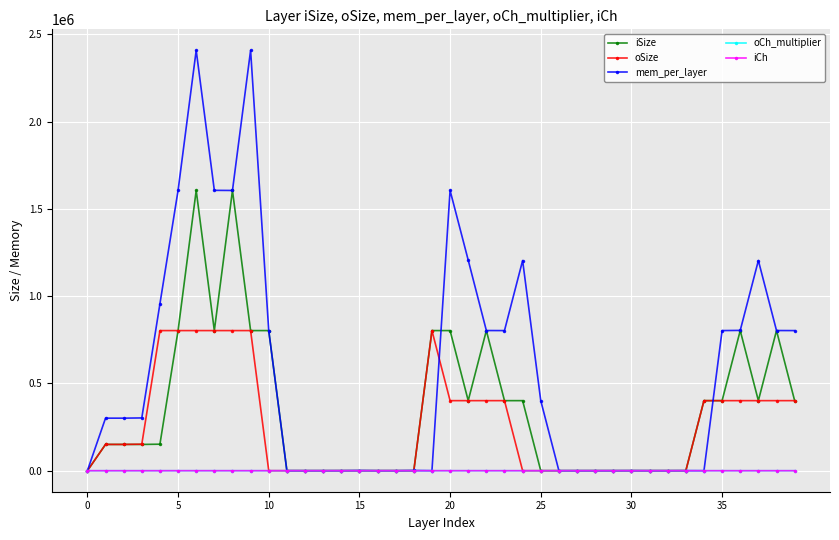

What is the greatest value displayed?

2408448